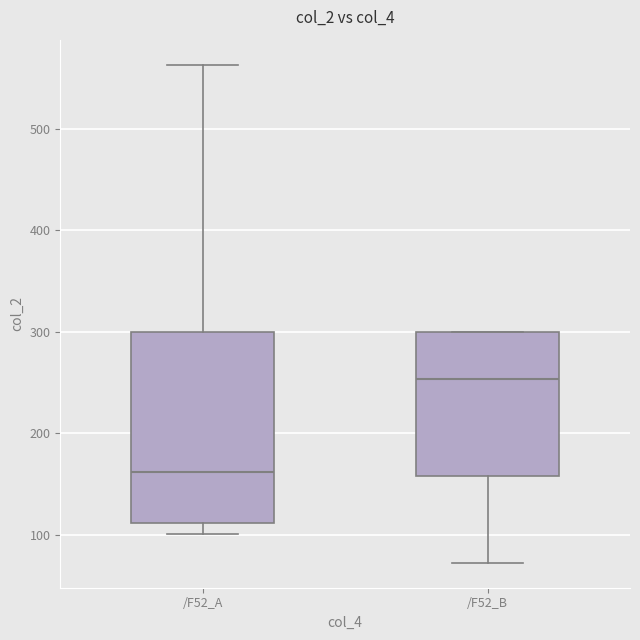

Reading left to right, transcribe this box plot: for each box, give where its median line is, the range the box spans, and where its two whiskers end, as read against the y-axis. The values are not printed on the chart, so give them approximately, as read against the axis.

/F52_A: median 160, box 110 to 300, whiskers 100 to 560
/F52_B: median 250, box 160 to 300, whiskers 70 to 300